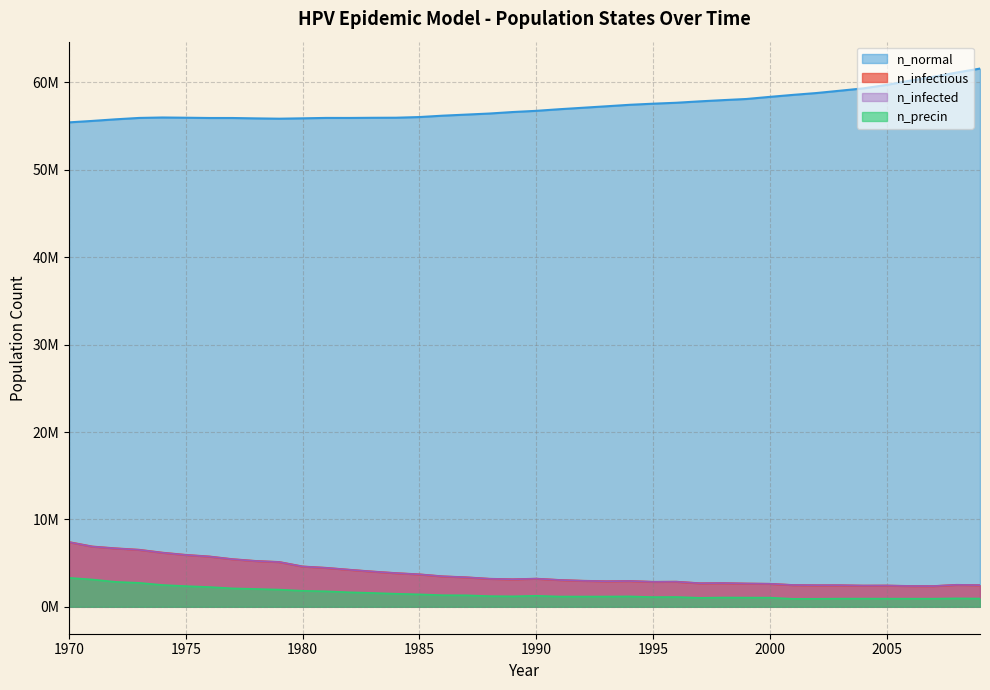

Where is n_infectious nearest to the value 4875689?

1979